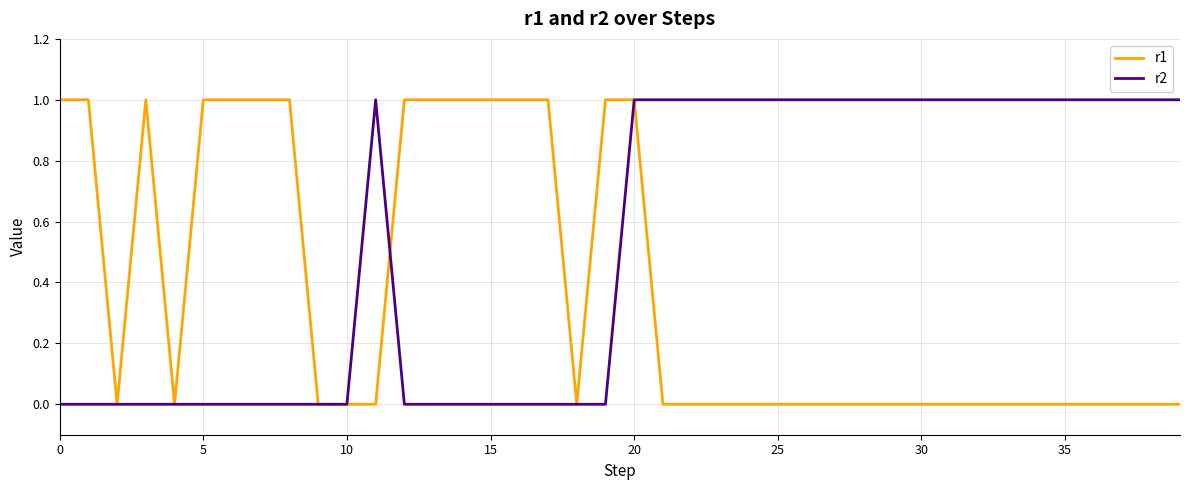

List the series in order of their overall mean, lowest first.

r1, r2